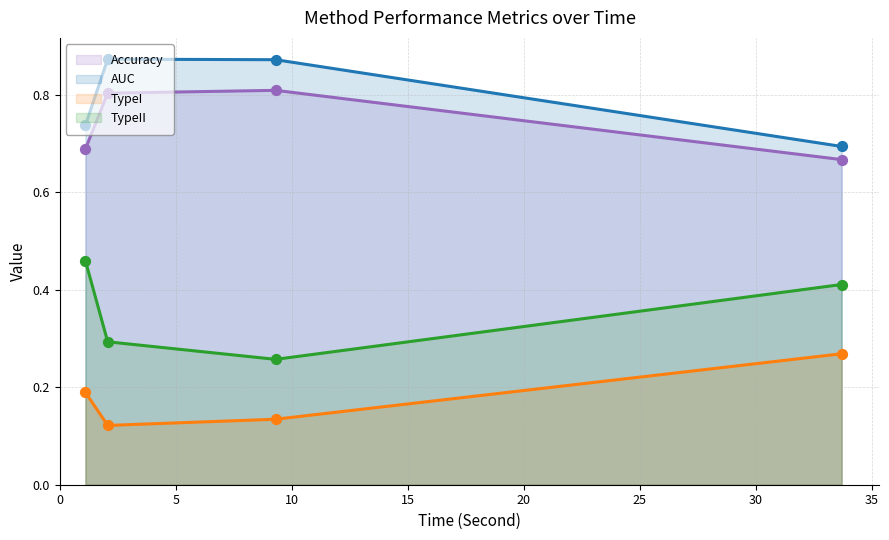

What are all the series names shown in the legend?

Accuracy, AUC, TypeI, TypeII